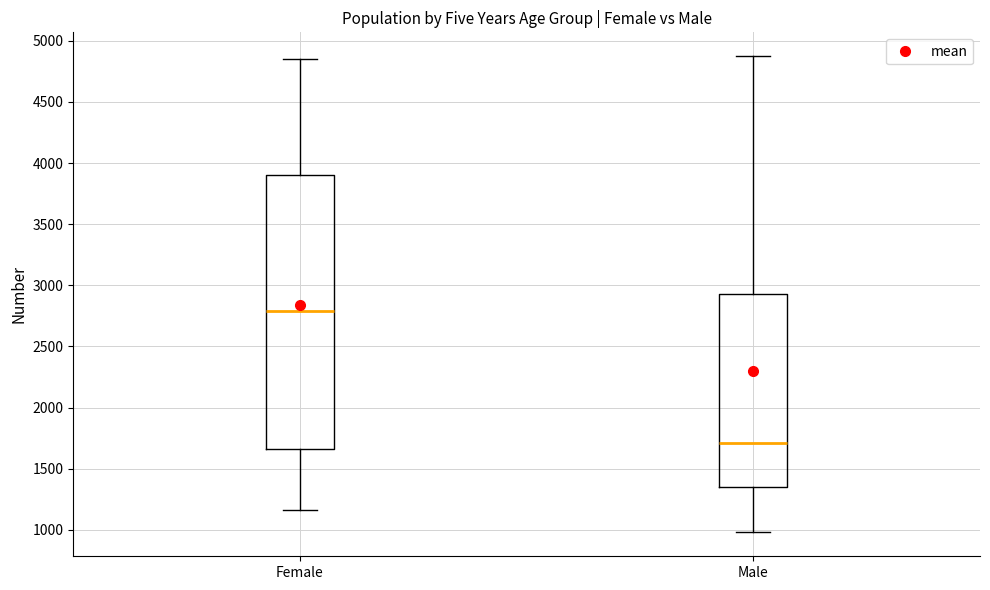

Which box's median line is the highest?

Female